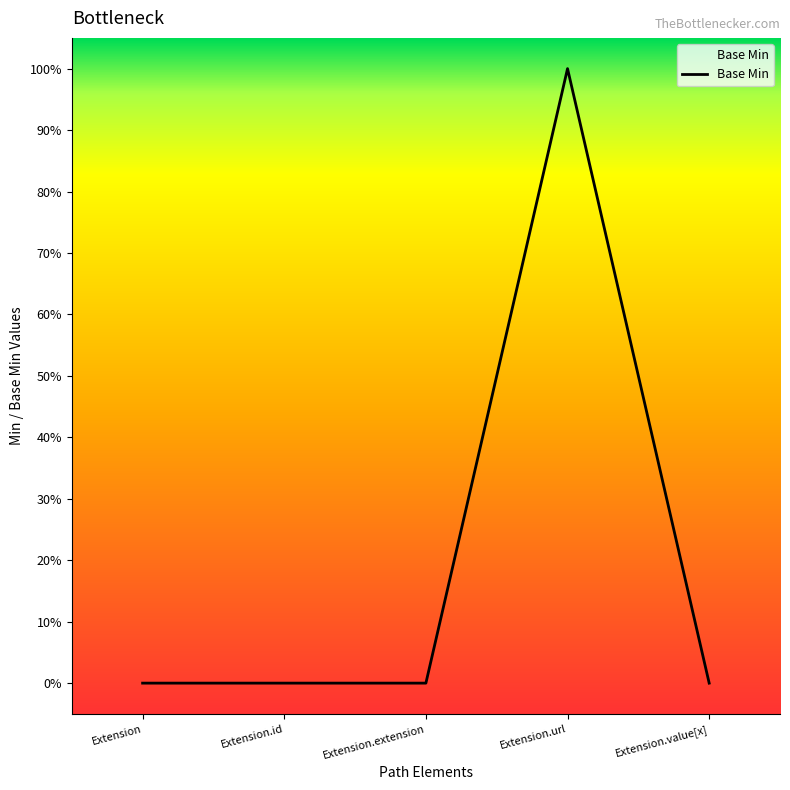

Is it true that the value at Extension is 0?

True